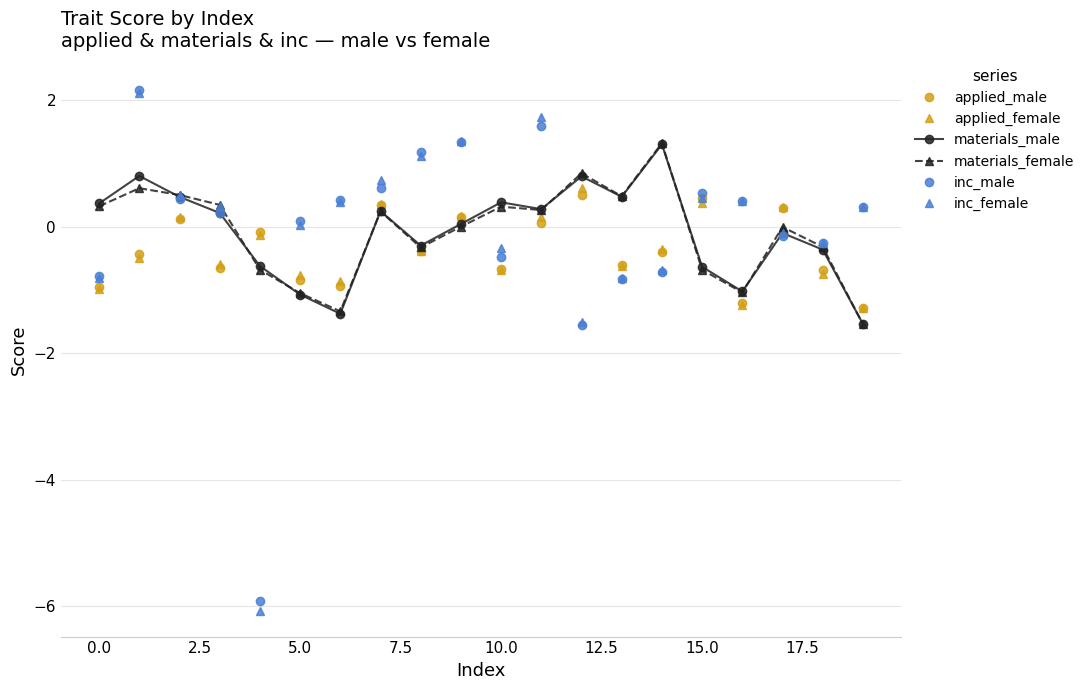

How many intersections are there between inc_male and applied_female?

6